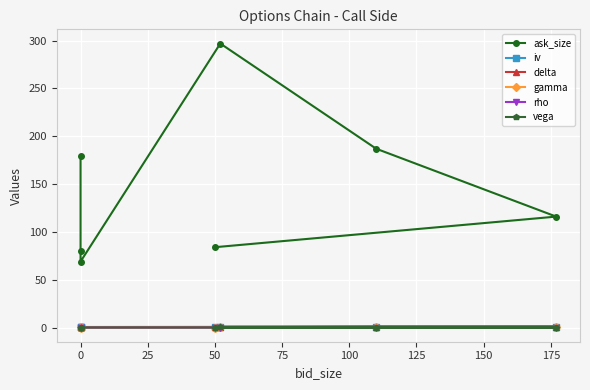

Rank the series at 0 from highest to lowest value.

ask_size, iv, delta, gamma, vega, rho